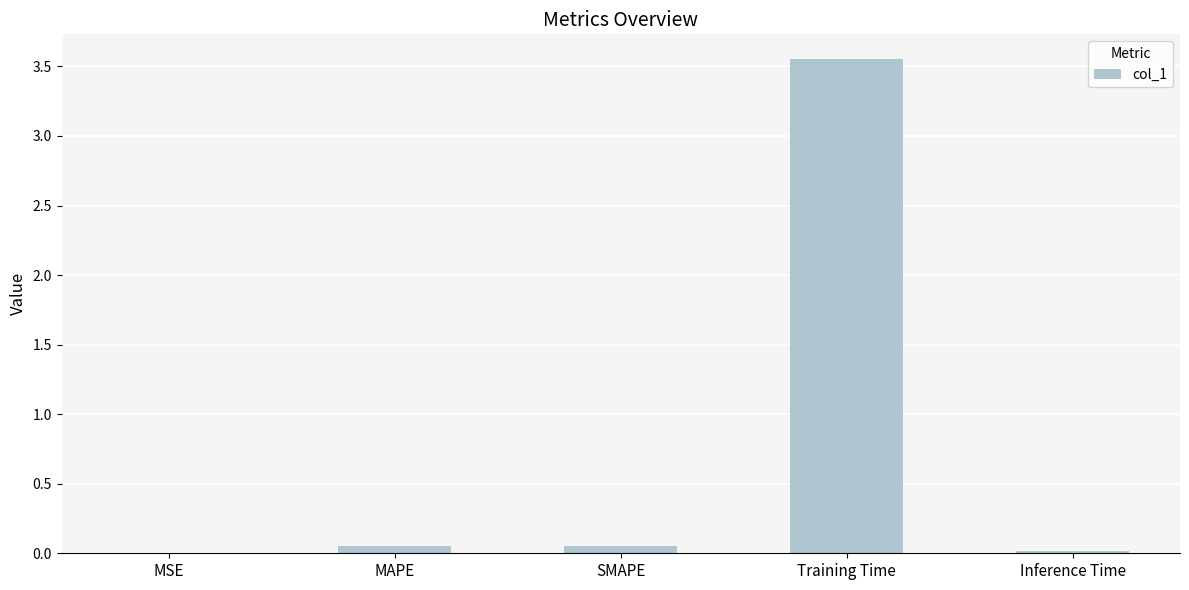

Between MSE and MAPE, which is larger?

MAPE